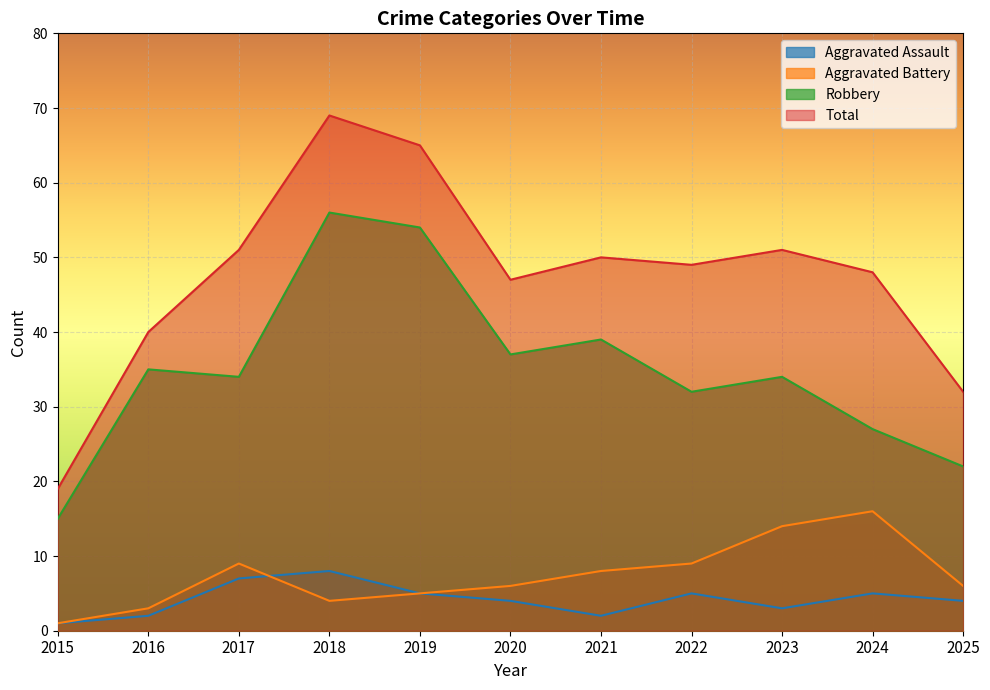

Which series has the widest spread of values?

Total